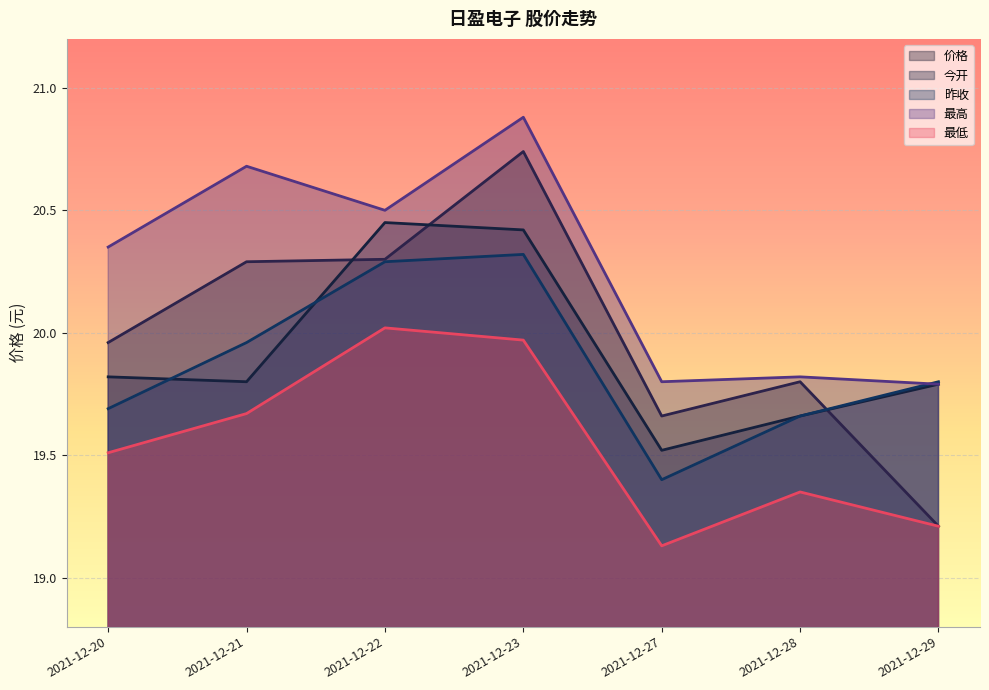

Does the chart display data point markers on the line(s)?

No